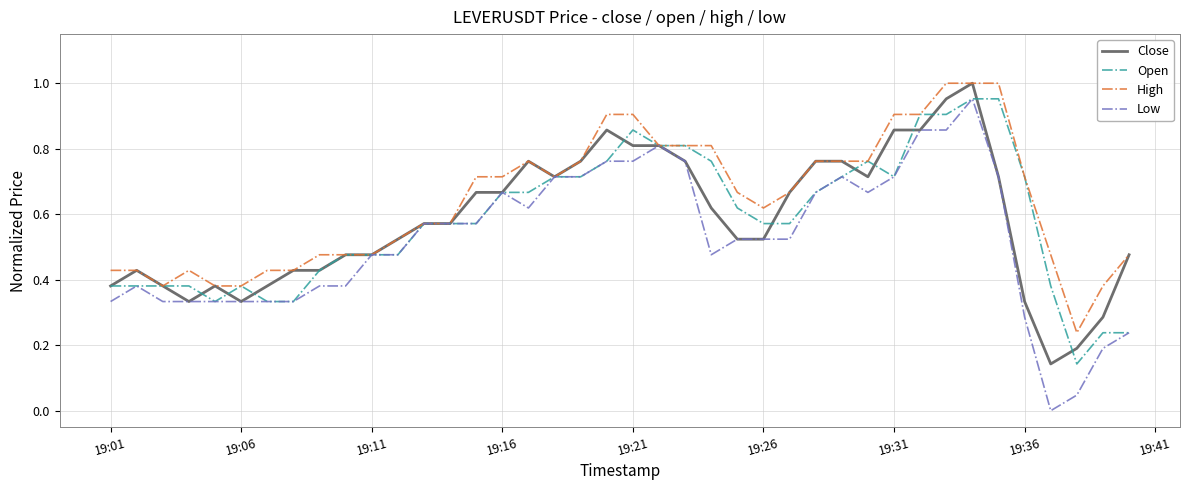

Which series has the largest total across all categories?

High